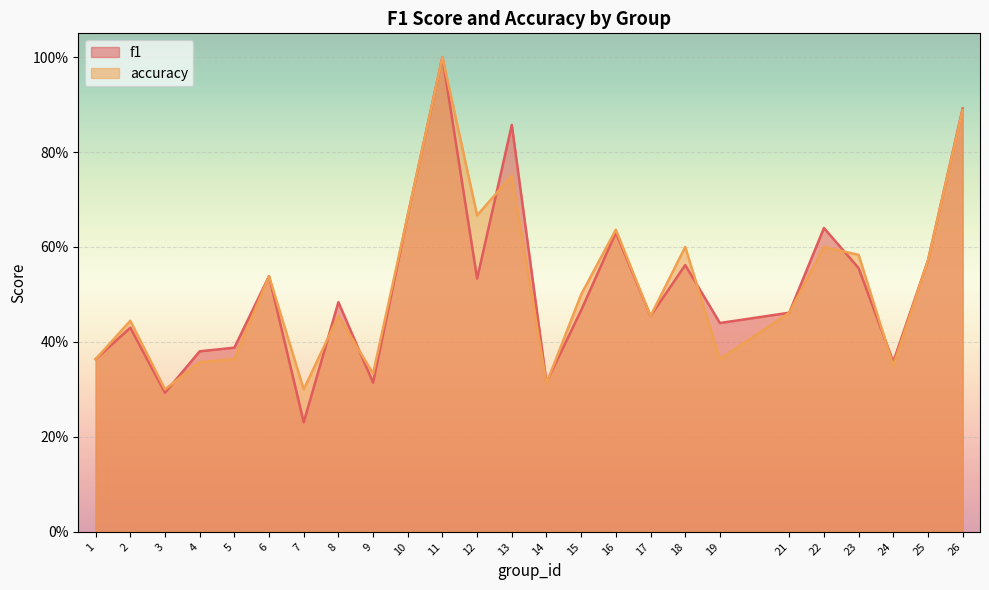

What is the value of the accuracy point at the 9th from the left?

0.3